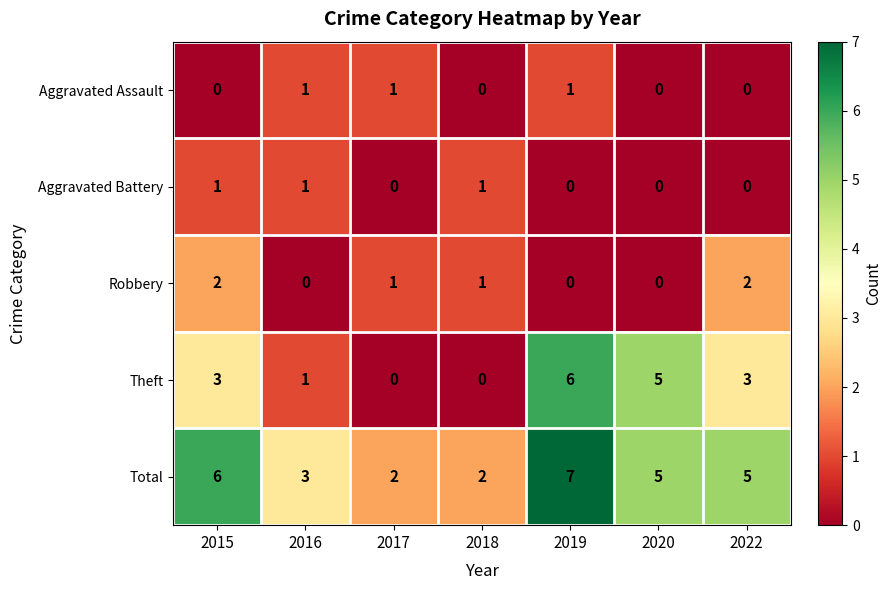

Count the Aggravated Assault values in the range 0 to 1.

7